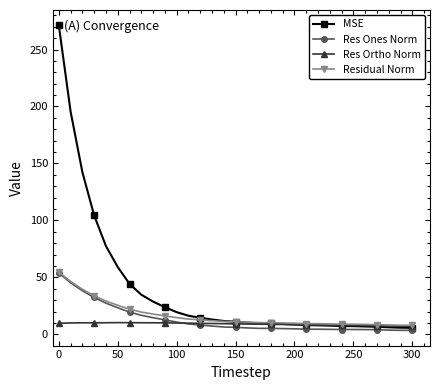

Which series has the largest range (max minus min)?

MSE